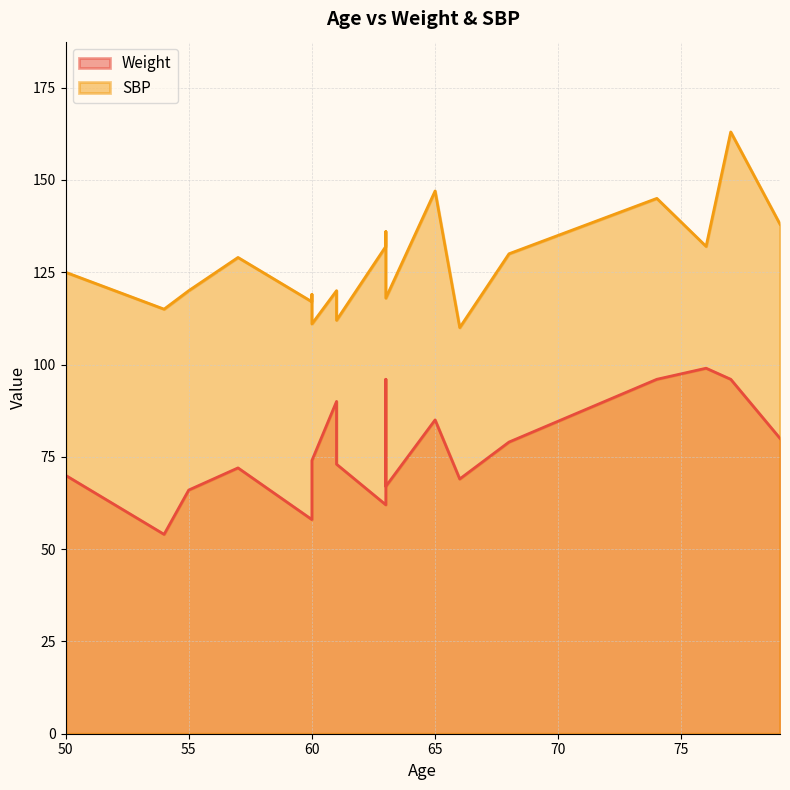

What is the difference between the highest and lowest values at 61?

30